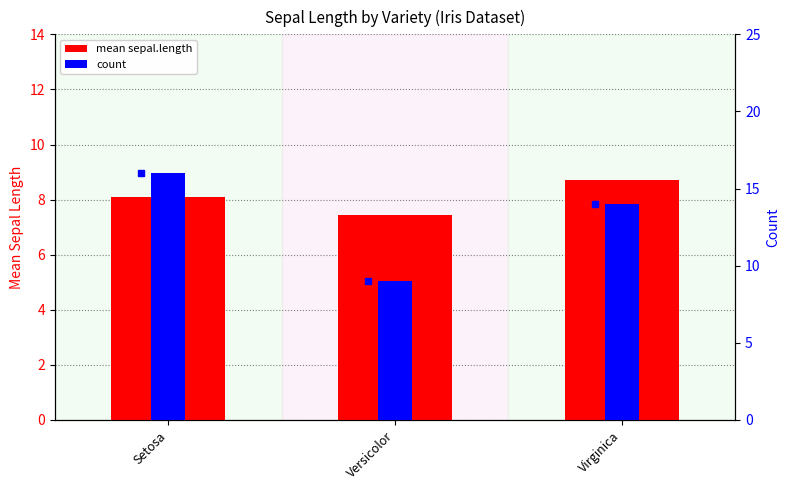

How many data points in count are above 14?

1